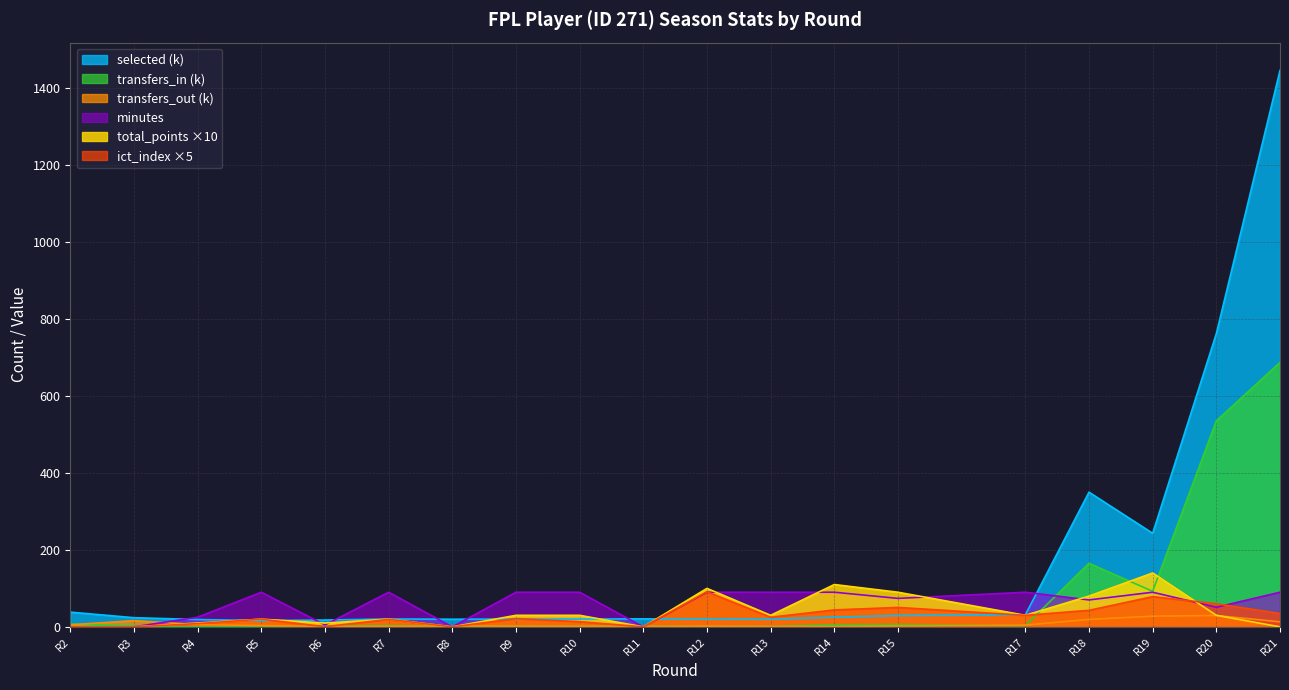

What is the highest value of the minutes series?

90.0